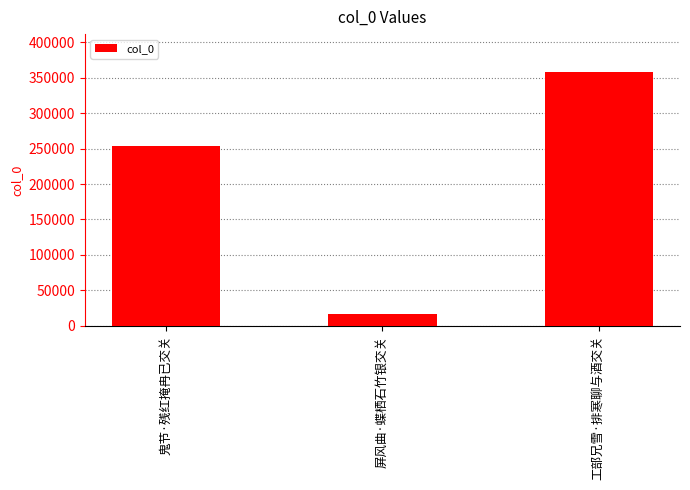

True or false: the data shows 166909 at 鬼节·残红掩冉已交关.

False